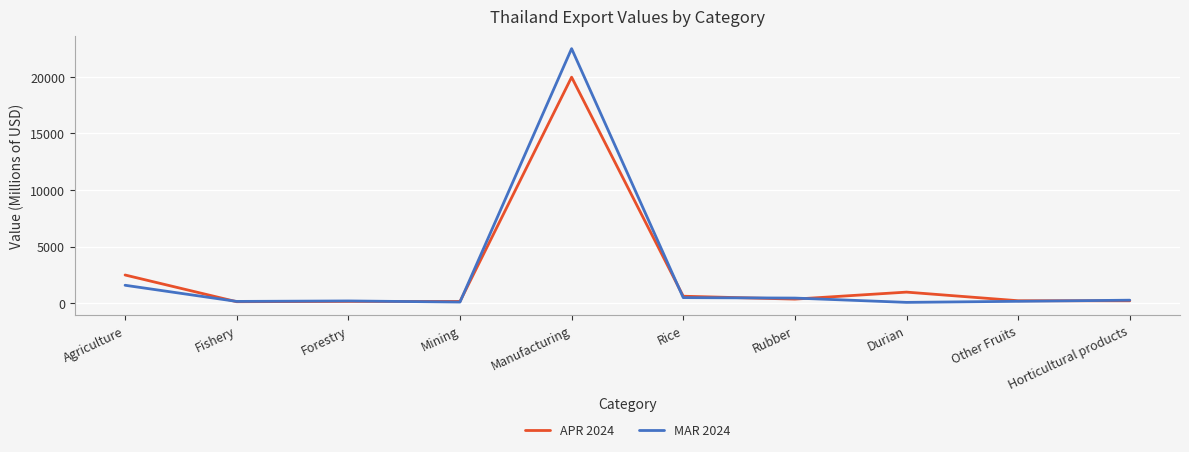

At which label does APR 2024 reach its peak?

Manufacturing